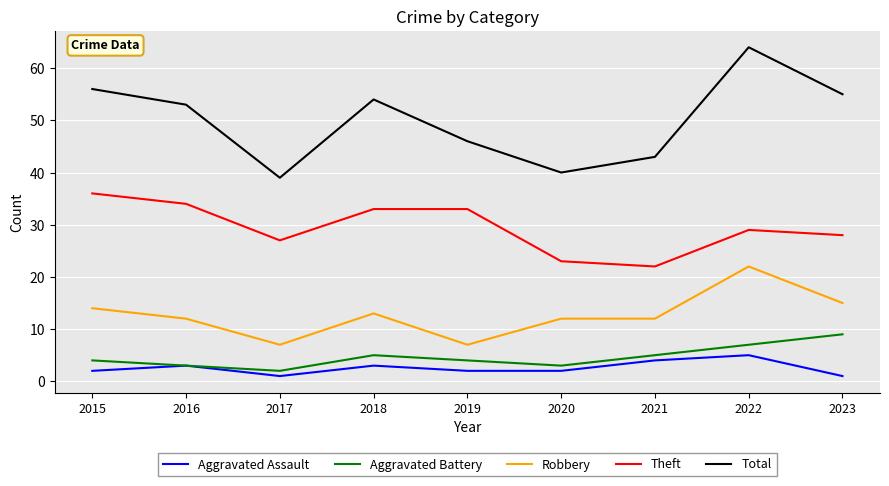

What is the difference between the maximum and minimum values in the Aggravated Battery series?

7